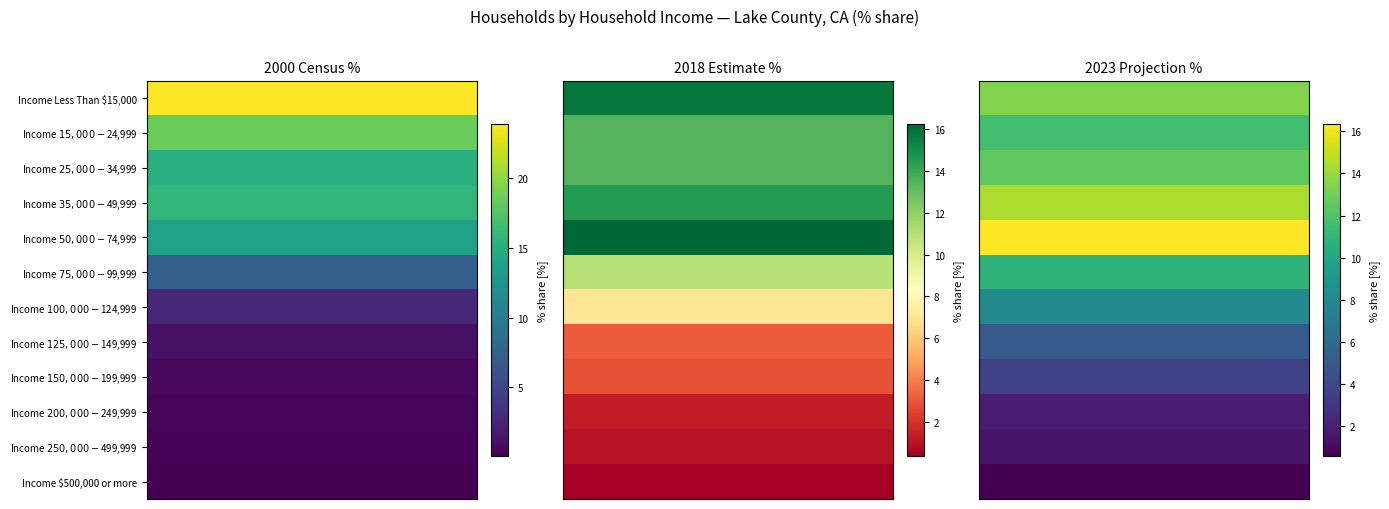

Reading right to left, transcribe all the data shown in this chart.

Income Less Than $15,000: 2023 Projection %=13.4	2018 Estimate %=15.7	2000 Census %=23.9
Income $15,000 - $24,999: 2023 Projection %=11.6	2018 Estimate %=13.5	2000 Census %=18.5
Income $25,000 - $34,999: 2023 Projection %=12.5	2018 Estimate %=13.4	2000 Census %=15.2
Income $35,000 - $49,999: 2023 Projection %=14.4	2018 Estimate %=14.5	2000 Census %=15.8
Income $50,000 - $74,999: 2023 Projection %=16.4	2018 Estimate %=16.3	2000 Census %=13.8
Income $75,000 - $99,999: 2023 Projection %=10.9	2018 Estimate %=11.0	2000 Census %=7.3
Income $100,000 - $124,999: 2023 Projection %=8.1	2018 Estimate %=7.0	2000 Census %=2.7
Income $125,000 - $149,999: 2023 Projection %=5.1	2018 Estimate %=3.1	2000 Census %=1.2
Income $150,000 - $199,999: 2023 Projection %=3.7	2018 Estimate %=2.8	2000 Census %=0.7
Income $200,000 - $249,999: 2023 Projection %=1.9	2018 Estimate %=1.3	2000 Census %=0.5
Income $250,000 - $499,999: 2023 Projection %=1.5	2018 Estimate %=1.0	2000 Census %=0.3
Income $500,000 or more: 2023 Projection %=0.6	2018 Estimate %=0.4	2000 Census %=0.1